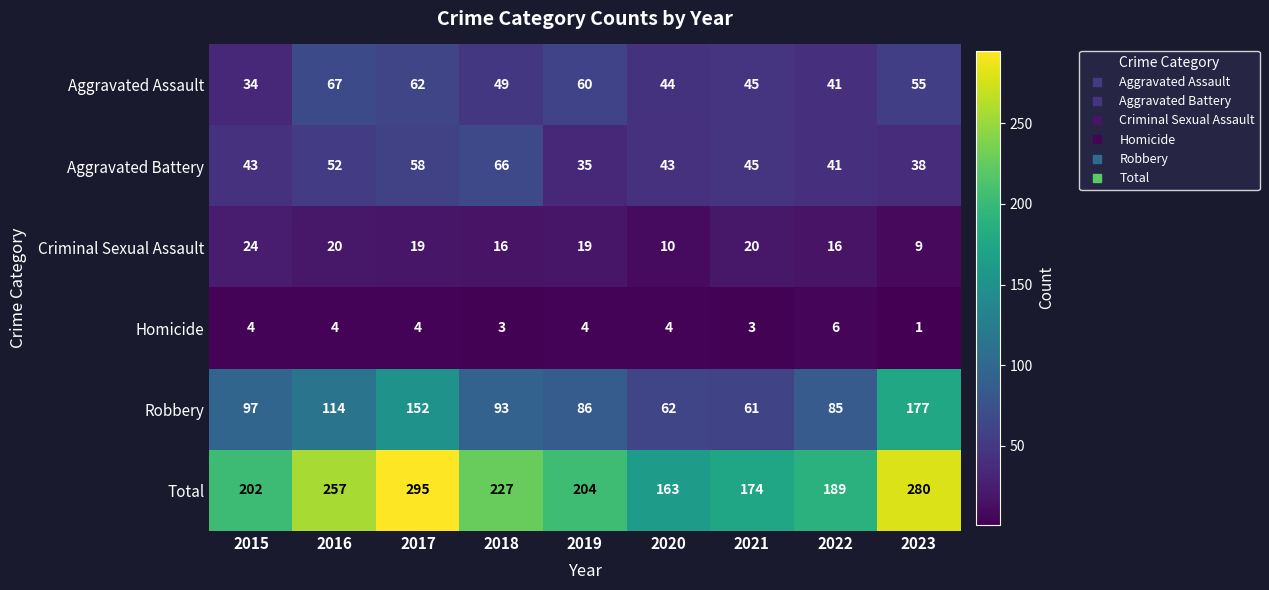

List the series in order of their peak value, lowest first.

Homicide, Criminal Sexual Assault, Aggravated Battery, Aggravated Assault, Robbery, Total